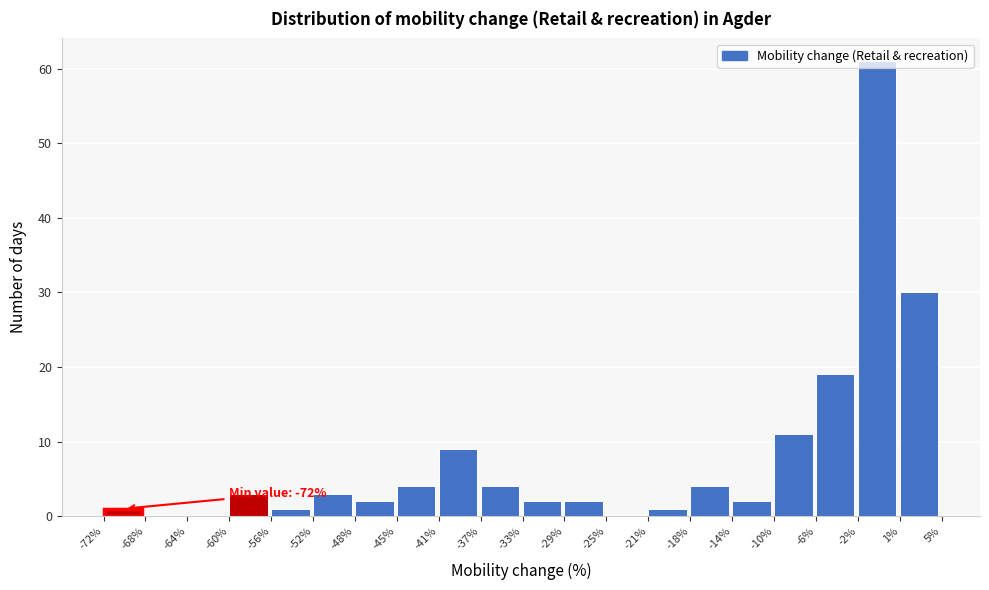

What is the greatest value displayed?

61